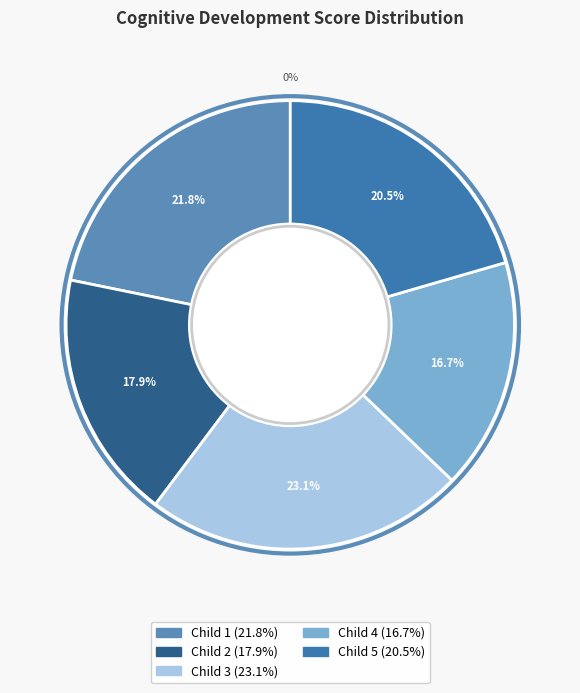

Combined, do Child 4 and Child 3 account for over 50%?

No